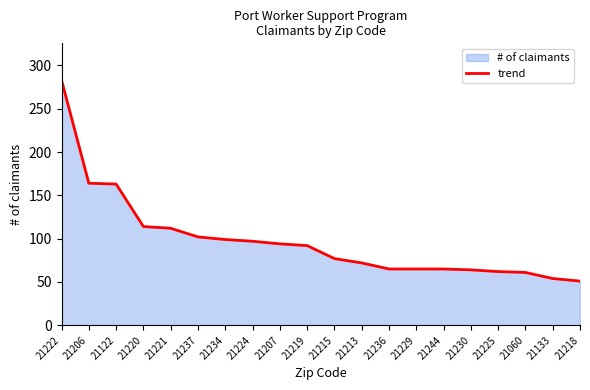

What is the sum of all values?

1956